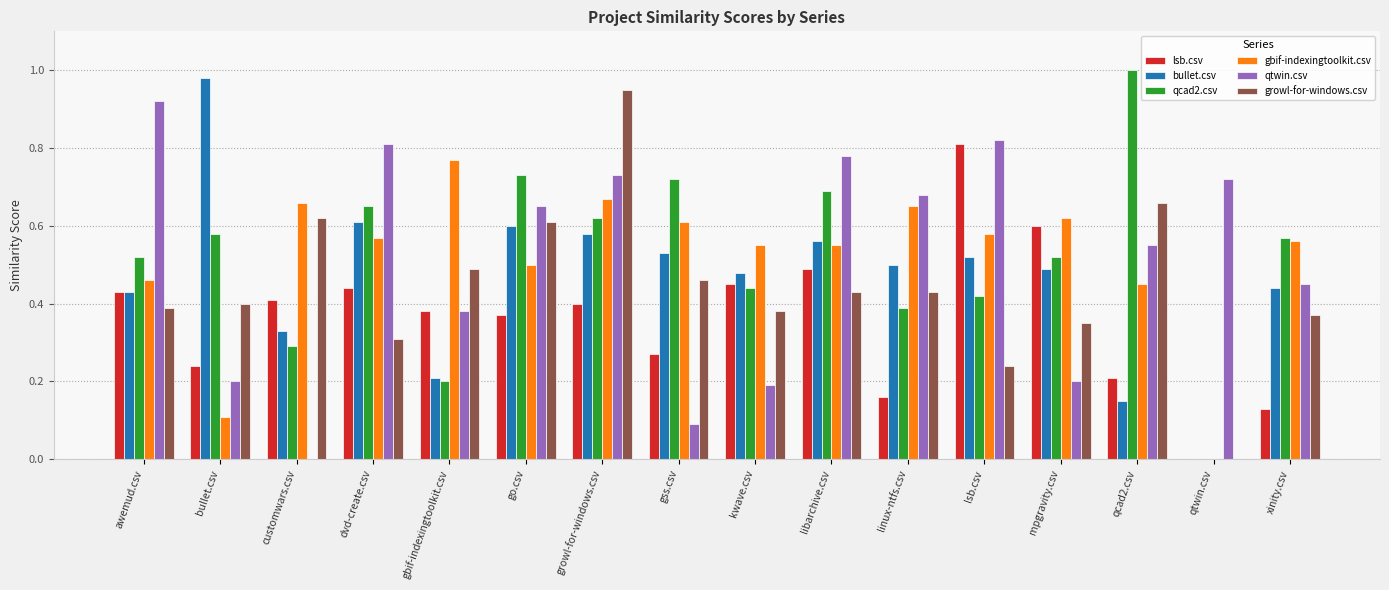

Where is bullet.csv nearest to the value 0?

qtwin.csv